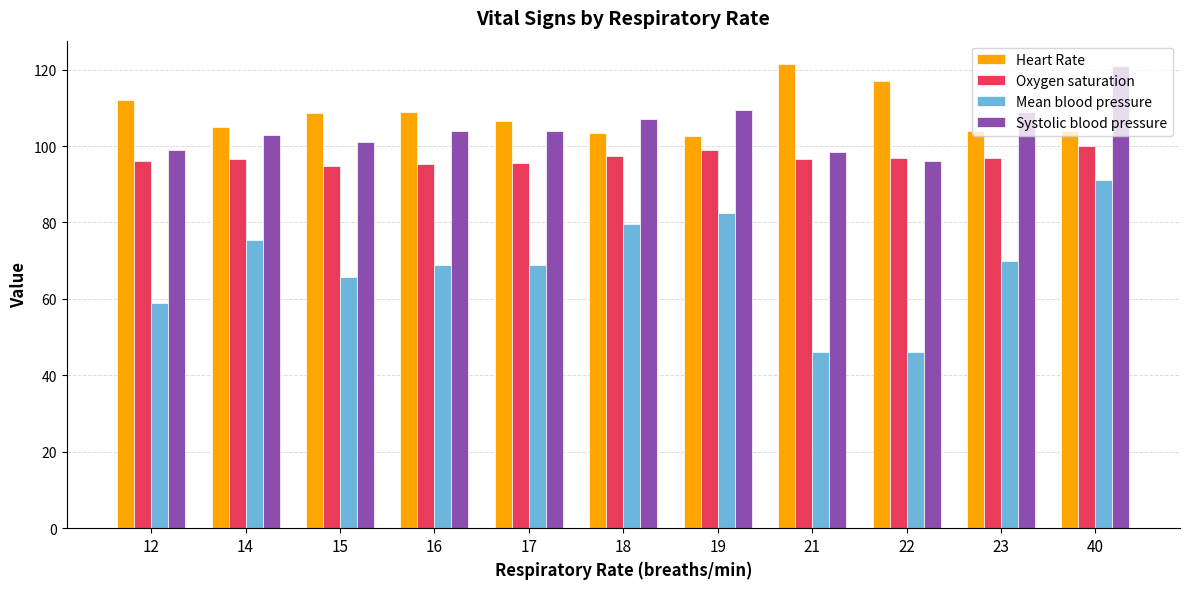

At 15, list the series in order from largest to smallest.

Heart Rate, Systolic blood pressure, Oxygen saturation, Mean blood pressure